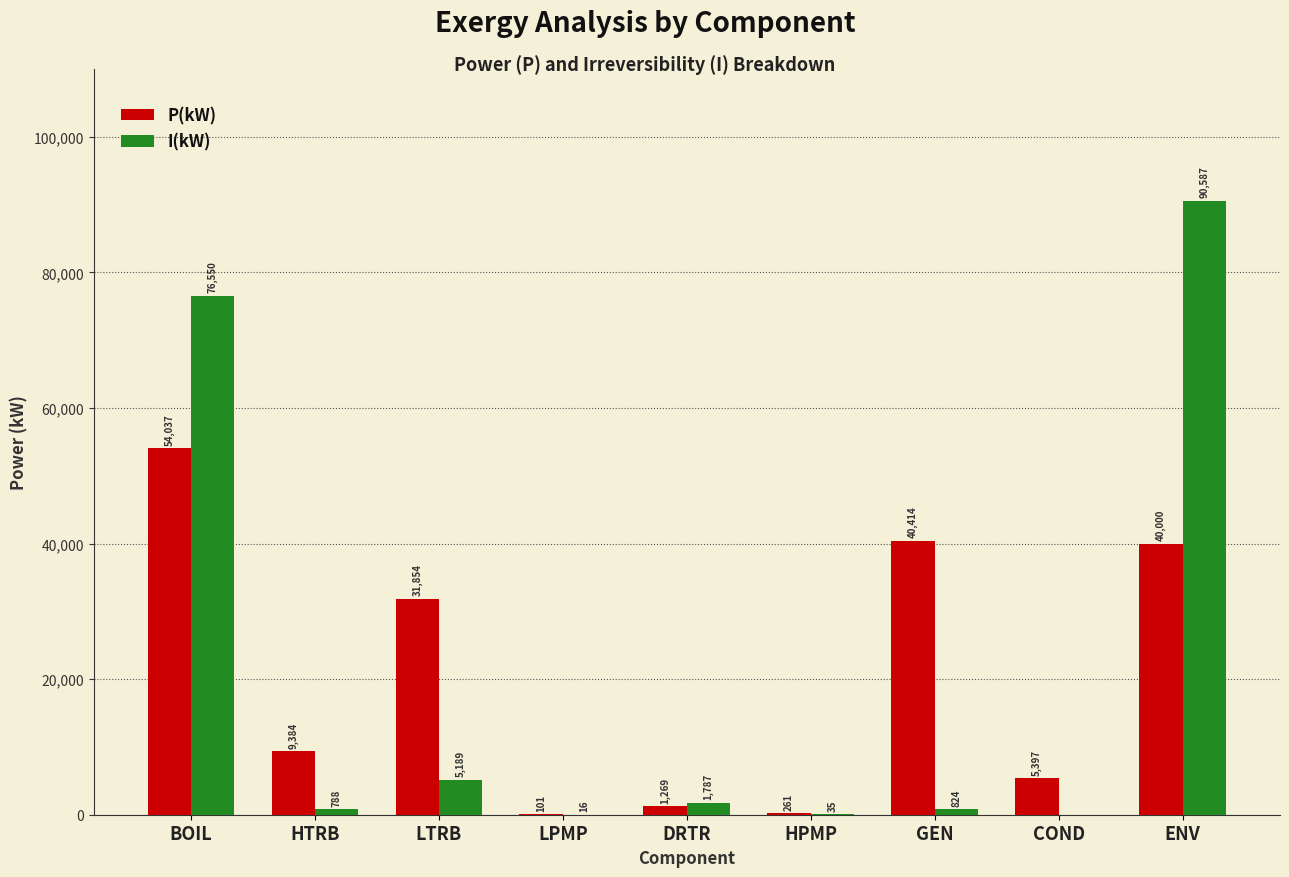

What is the sum of the I(kW) values at DRTR and LPMP?

1803.2